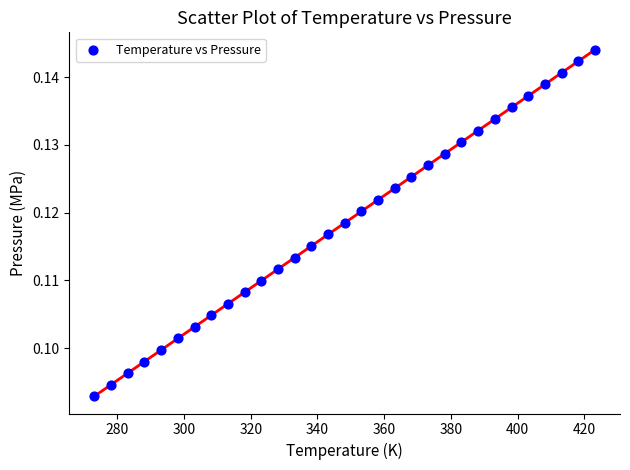

What is the range of X values (max minus min)?

150.0